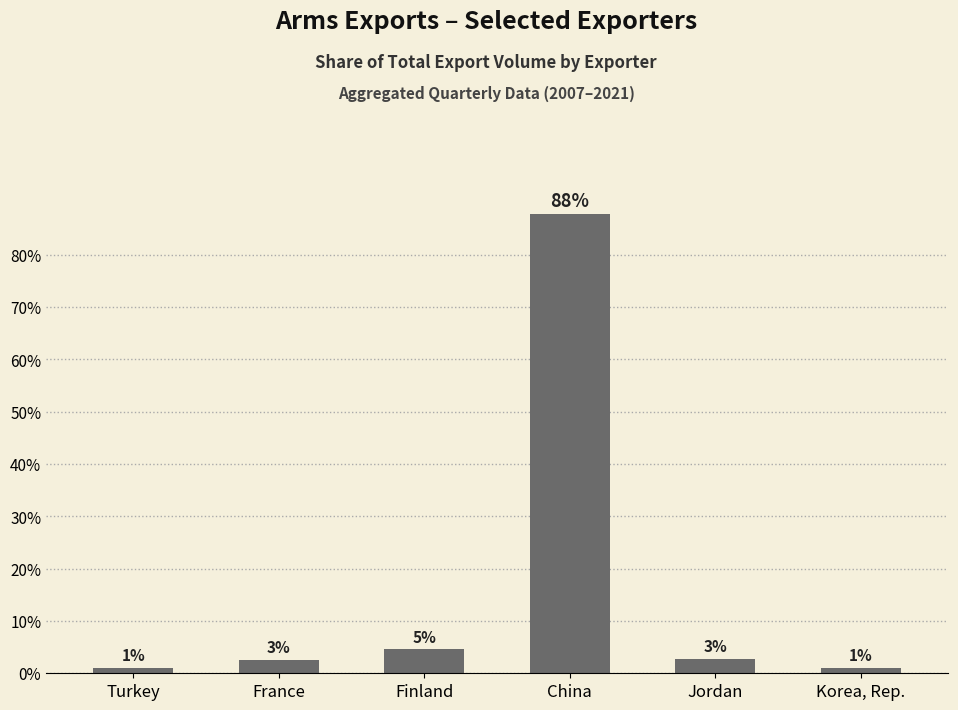

The value at Jordan is 2.8. True or false?

True